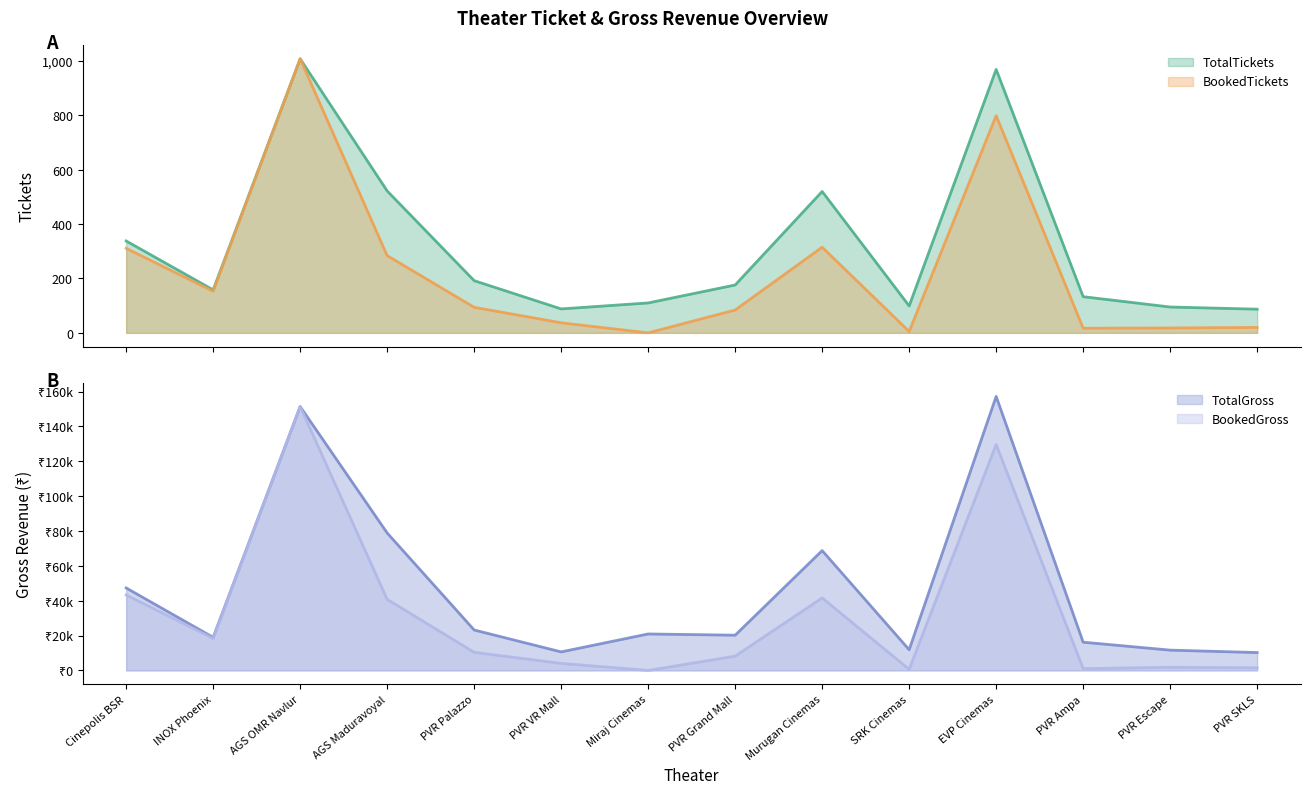

What is the label of the 7th point from the right?

PVR Grand Mall